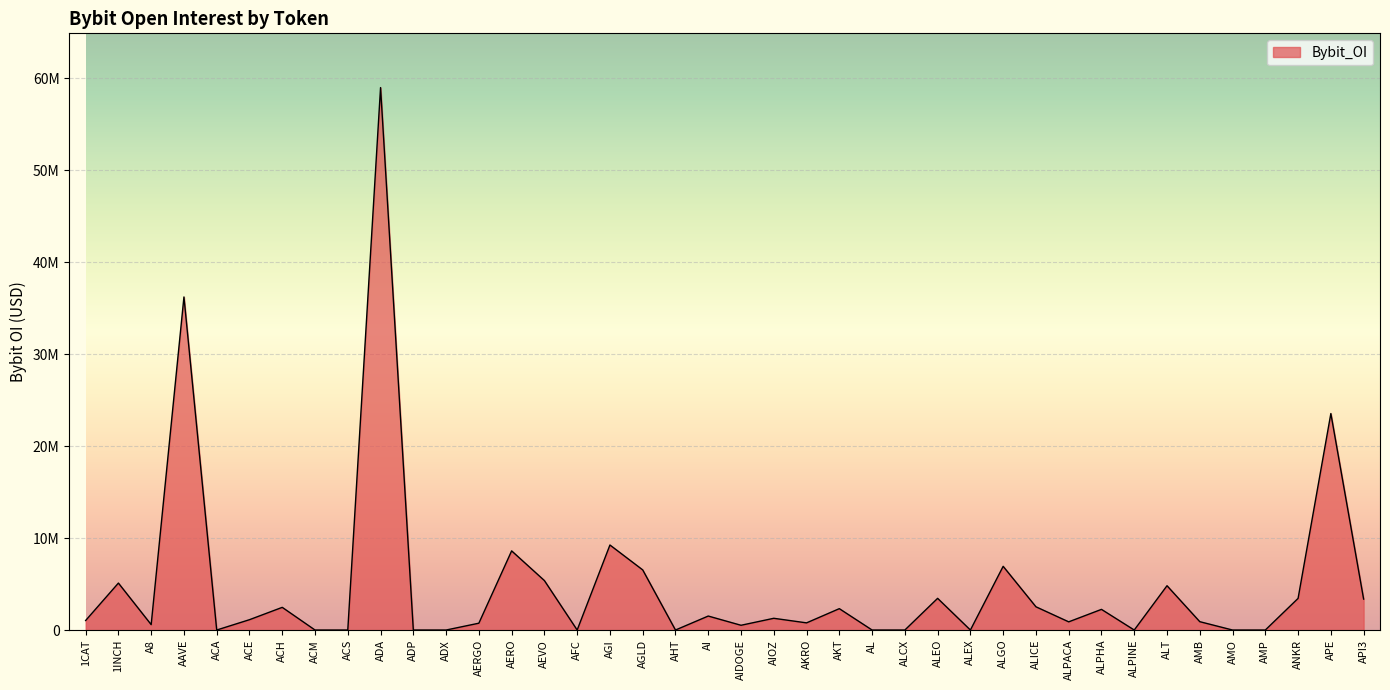

Does the chart have visible grid lines?

Yes